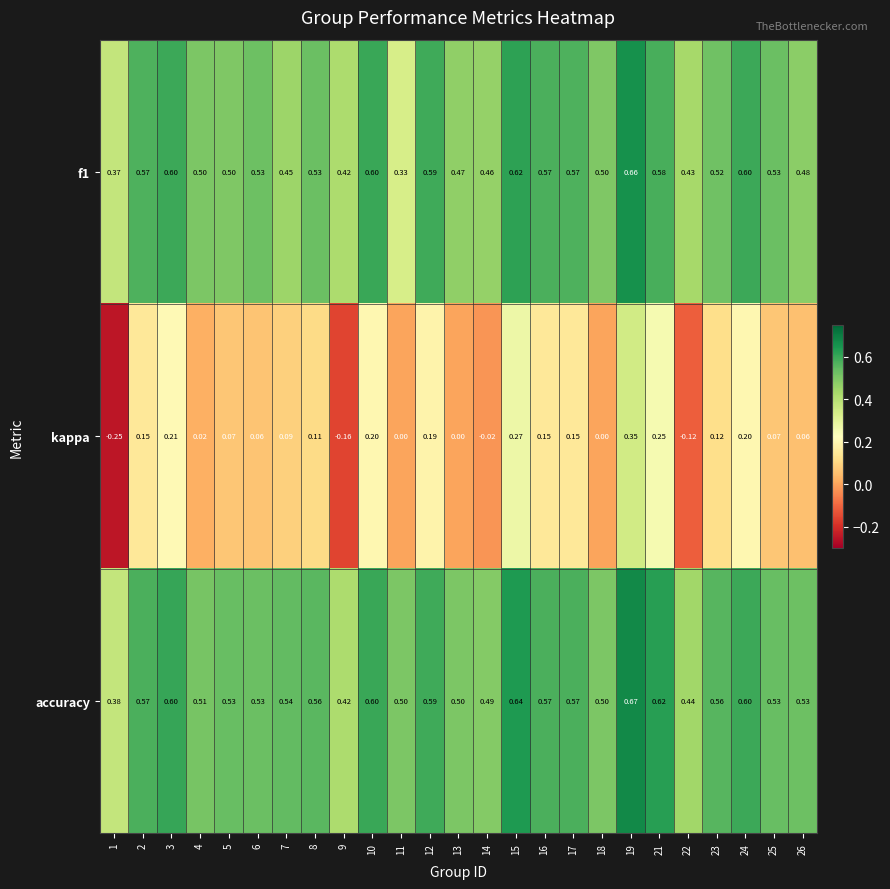

Which series changed the most between 6 and 12?

kappa